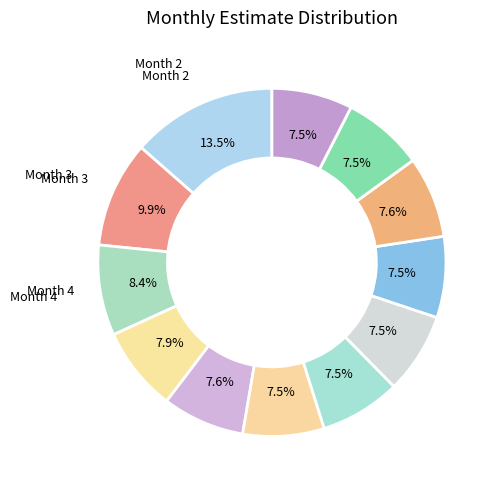

What is the largest slice in the pie chart?

2